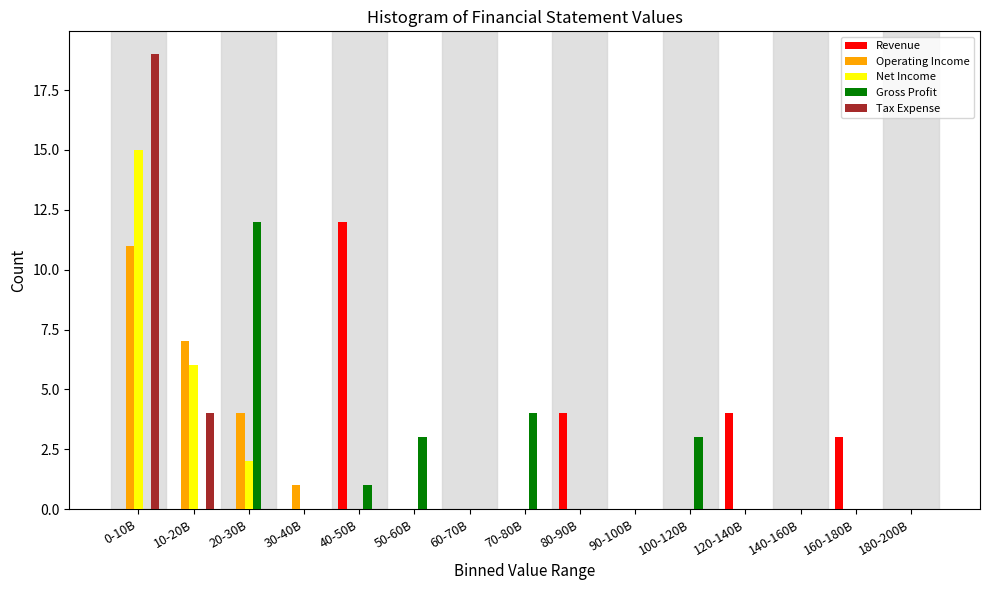

Which series changed the most between 50-60B and 140-160B?

Gross Profit